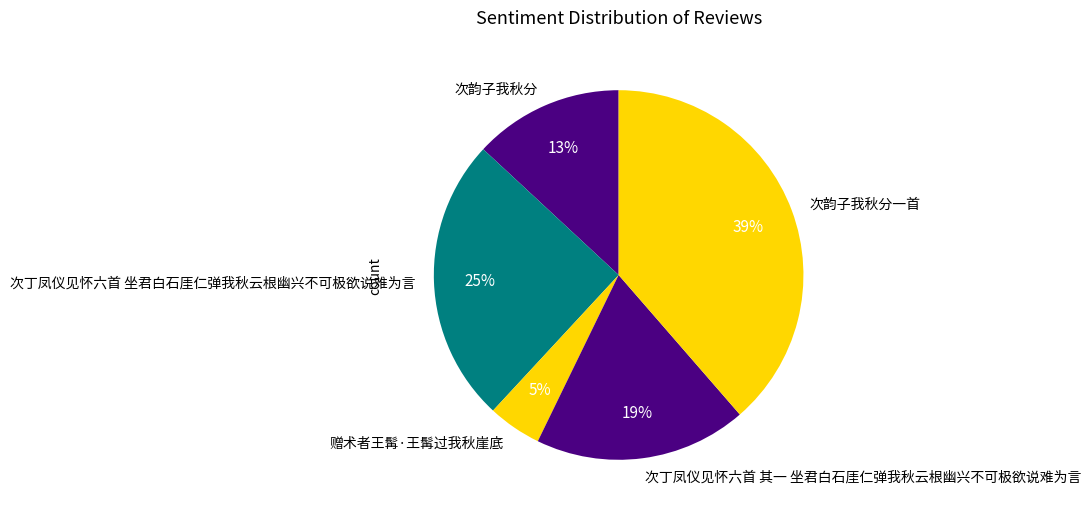

Is there any slice that represents more than half of the pie?

No